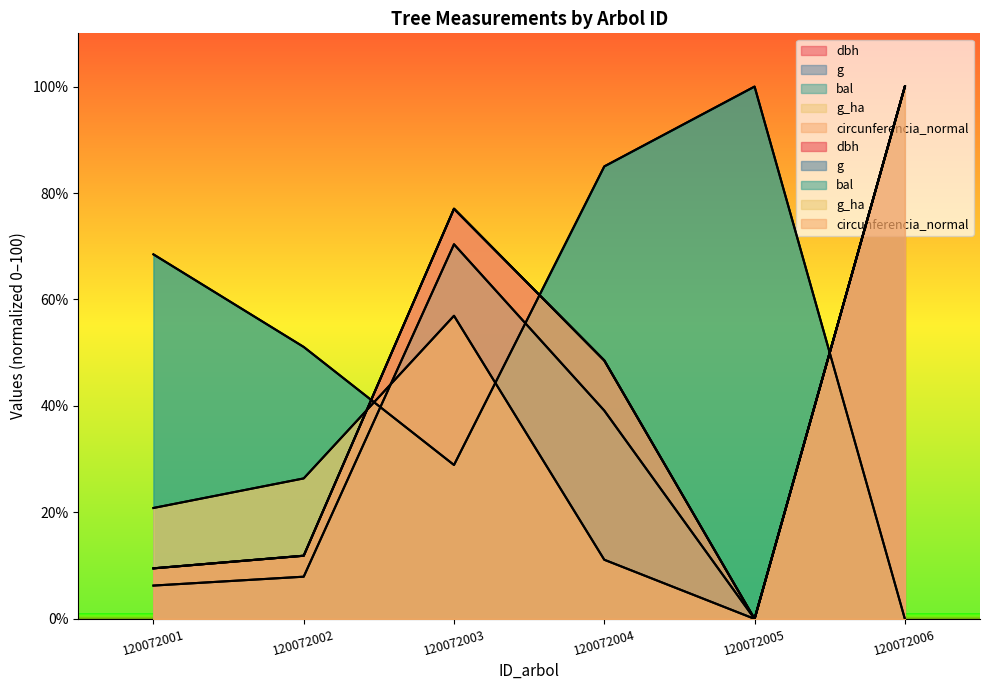

Reading left to right, transcribe all the data shown in this chart.

dbh: 120072001=9.5	120072002=11.9	120072003=77.0	120072004=48.5	120072005=0.0	120072006=100.0
g: 120072001=6.3	120072002=7.9	120072003=70.4	120072004=39.1	120072005=0.0	120072006=100.0
bal: 120072001=68.5	120072002=51.1	120072003=28.9	120072004=85.0	120072005=100.0	120072006=0.0
g_ha: 120072001=20.8	120072002=26.4	120072003=56.9	120072004=11.1	120072005=0.0	120072006=100.0
circunferencia_normal: 120072001=9.5	120072002=11.9	120072003=77.0	120072004=48.5	120072005=0.0	120072006=100.0